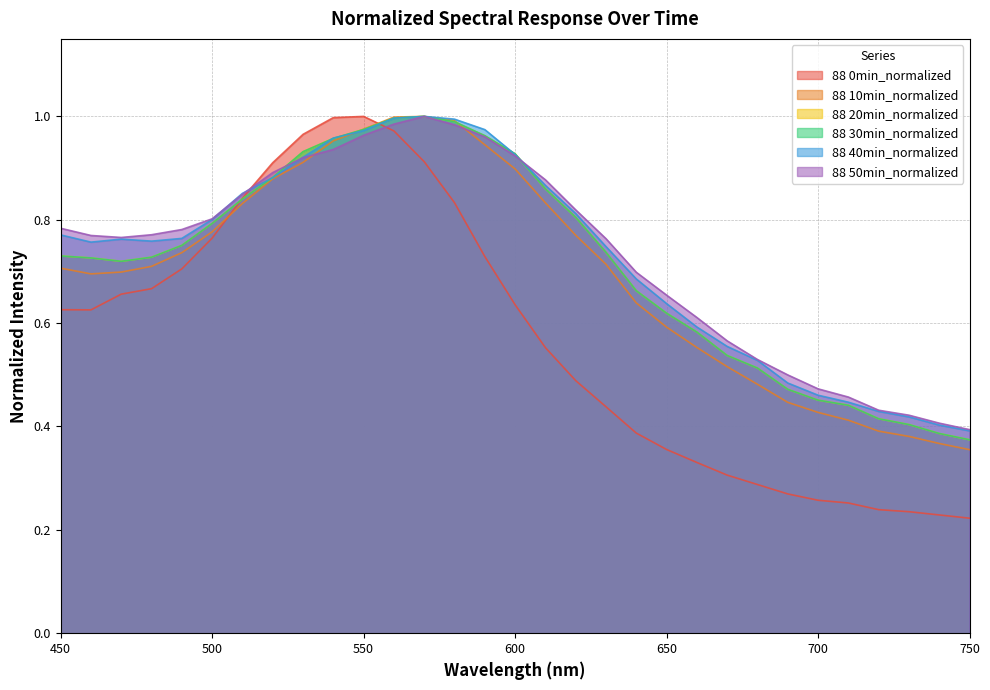

At which category is the sum across all series the highest?

560